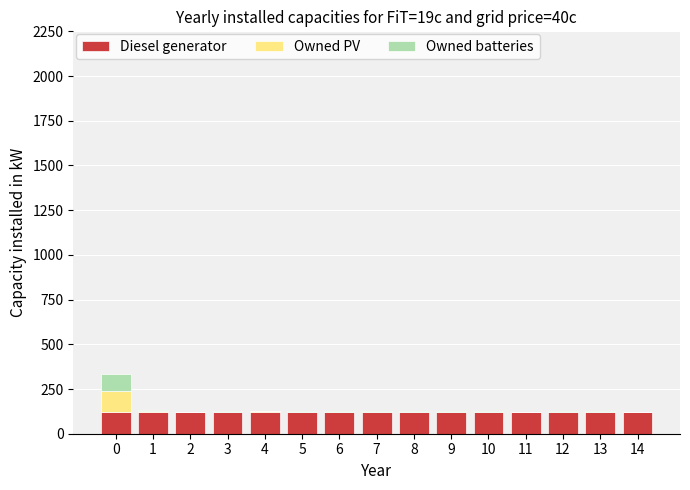

Does the chart contain stacked bars?

Yes